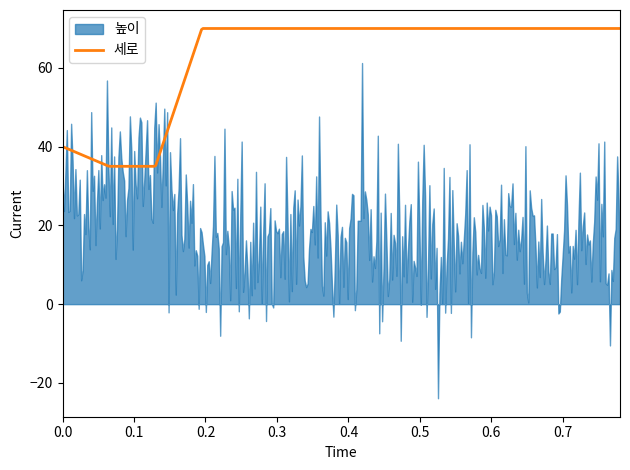

What is the minimum value for 세로?

35.0